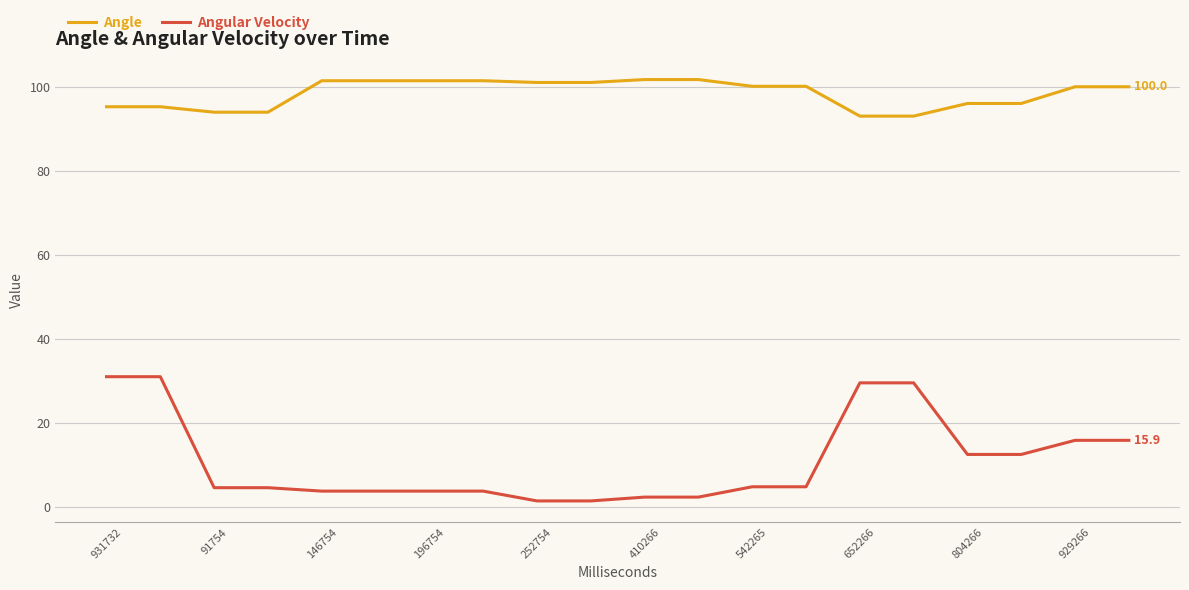

Which series has the largest total across all categories?

Angle